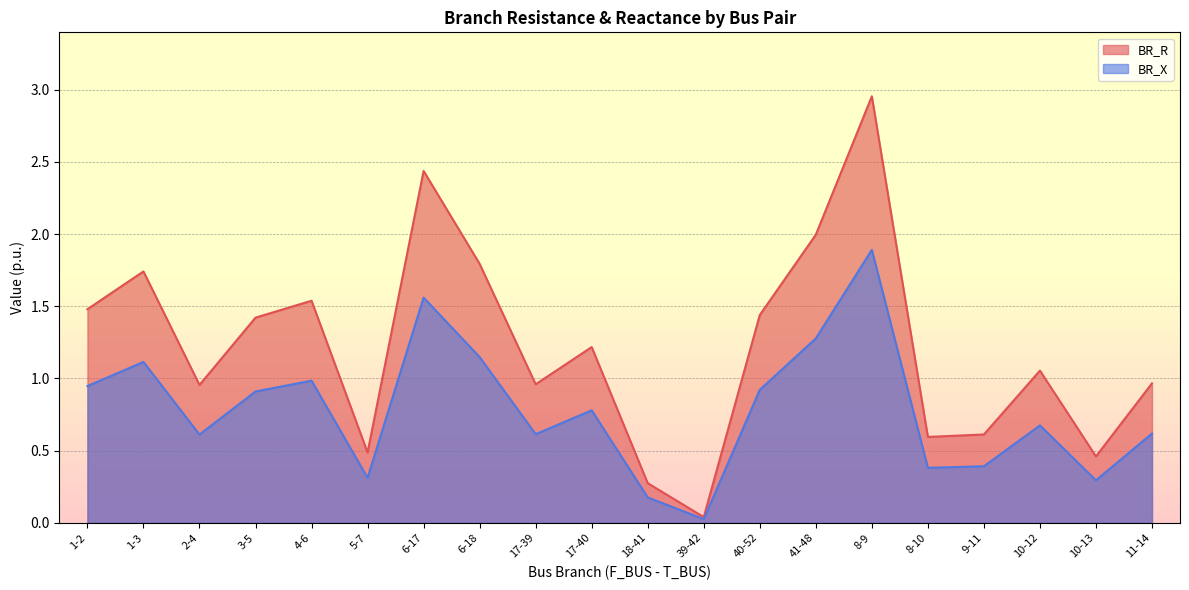

How many distinct data groups are displayed?

2